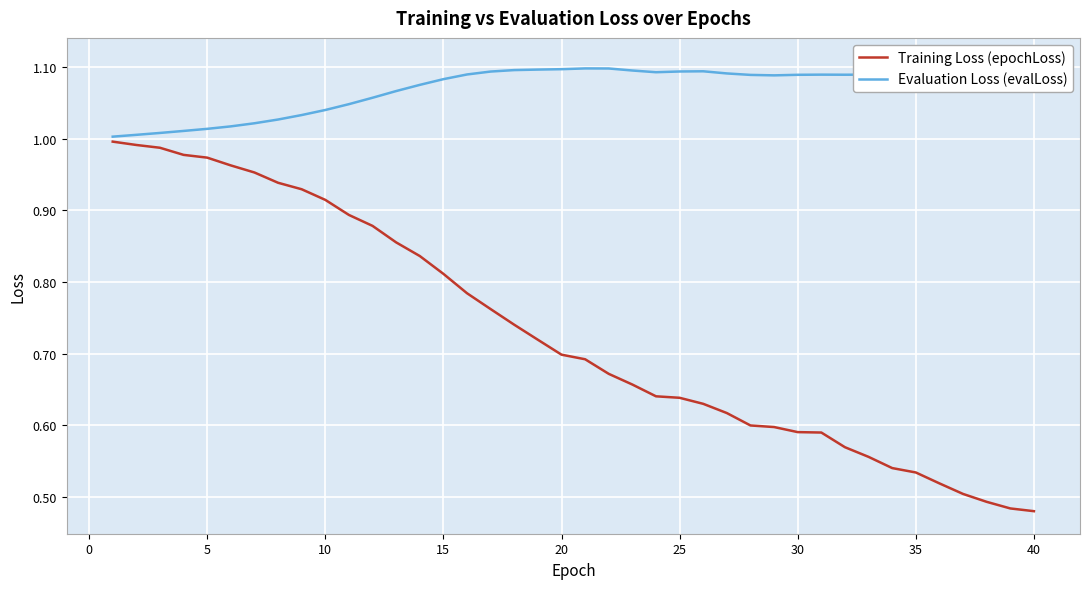

The value of Training Loss (epochLoss) at 18 is 0.2. True or false?

False